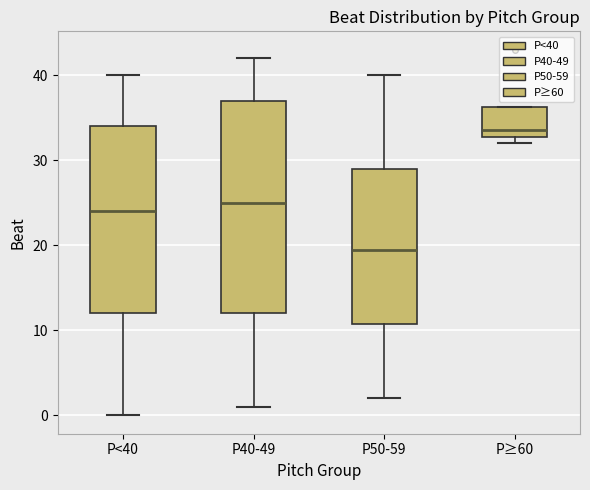

Reading left to right, read every box against the y-axis: the position of its median line, the range the box covers, and the ends of its whiskers. The values are not printed on the chart, so give them approximately, as read against the axis.

P<40: median 24, box 12 to 34, whiskers 0 to 40
P40-49: median 25, box 12 to 37, whiskers 1 to 42
P50-59: median 20, box 11 to 29, whiskers 2 to 40
P≥60: median 34, box 33 to 36, whiskers 32 to 36